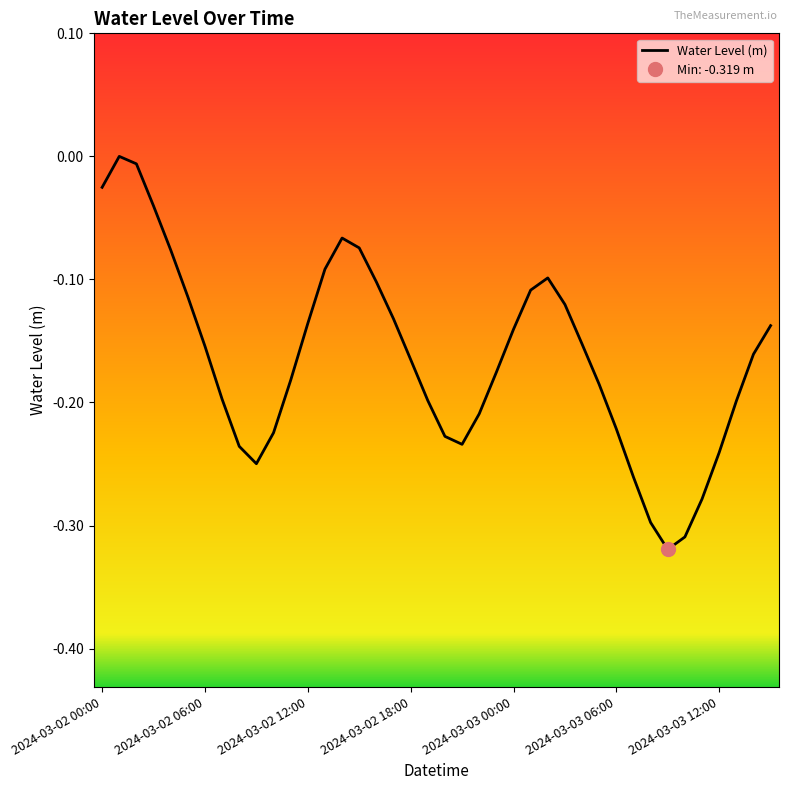

What is the label of the 32nd point from the right?

8